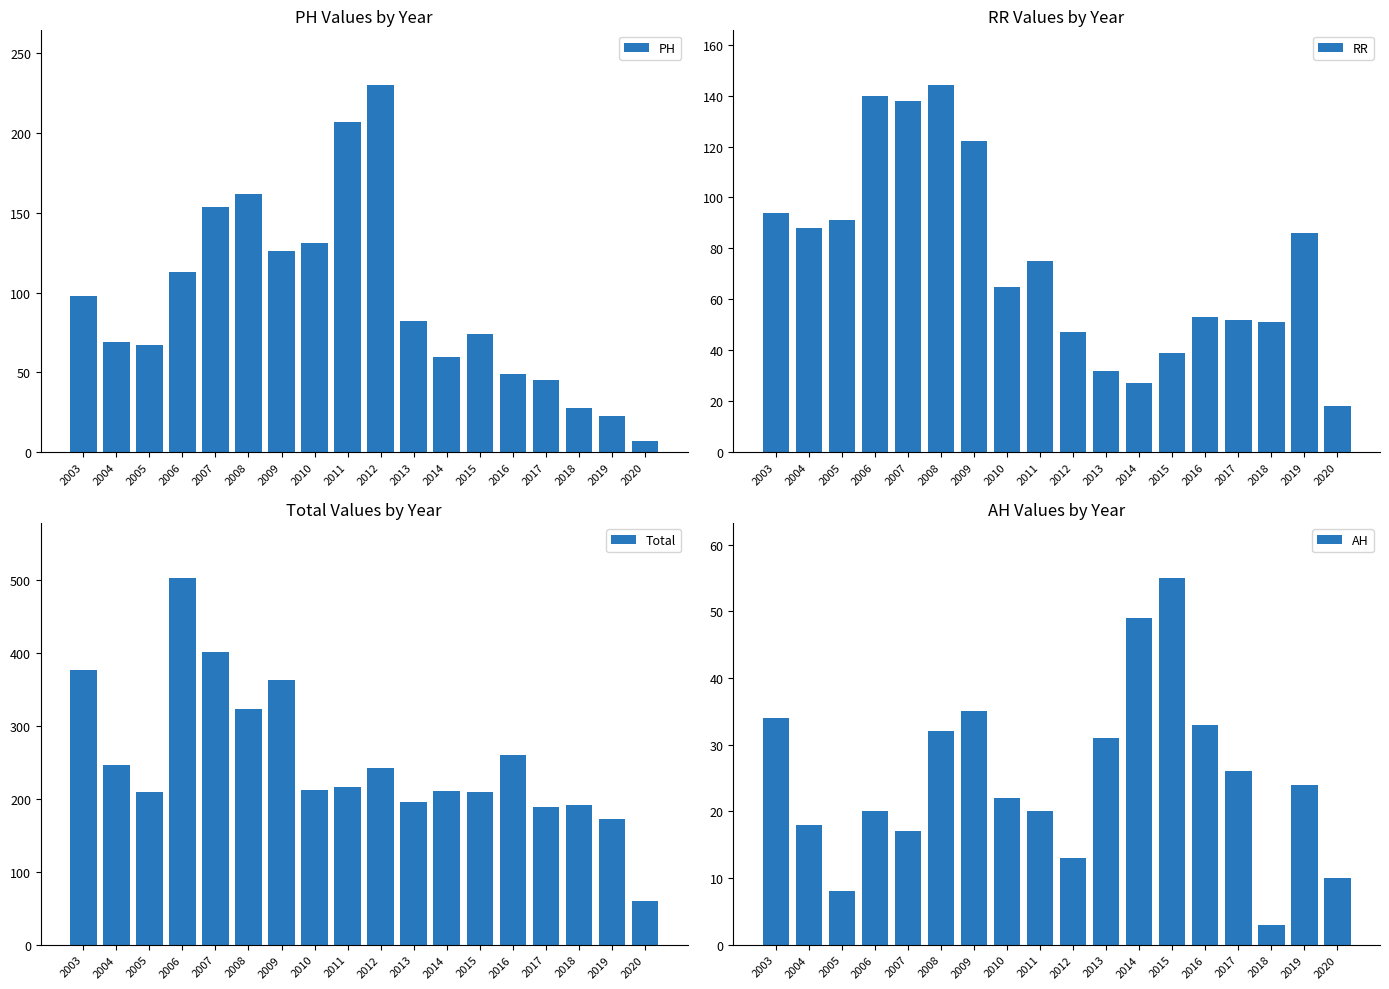

How many bars are there in each group?

4